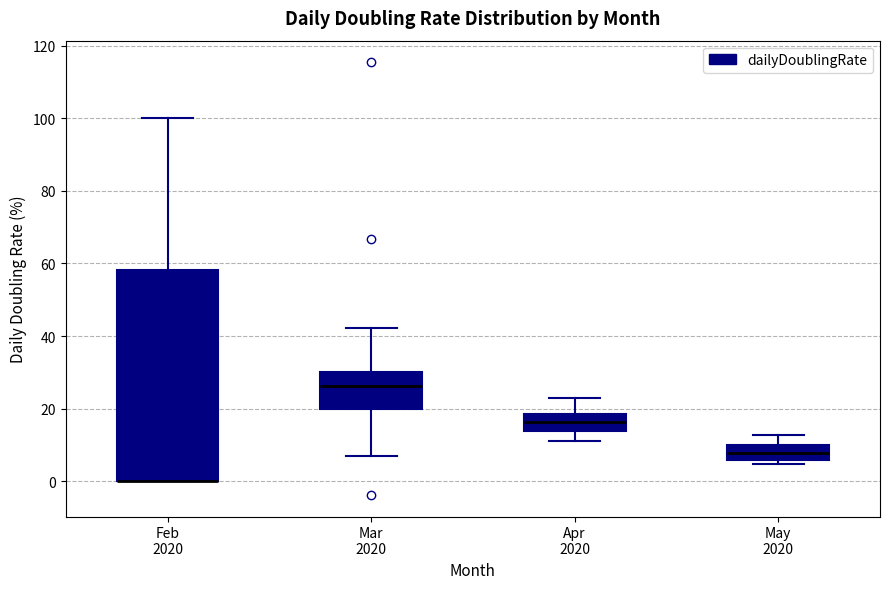

Which box is the tallest, from its lower edge to its upper edge?

Feb 2020